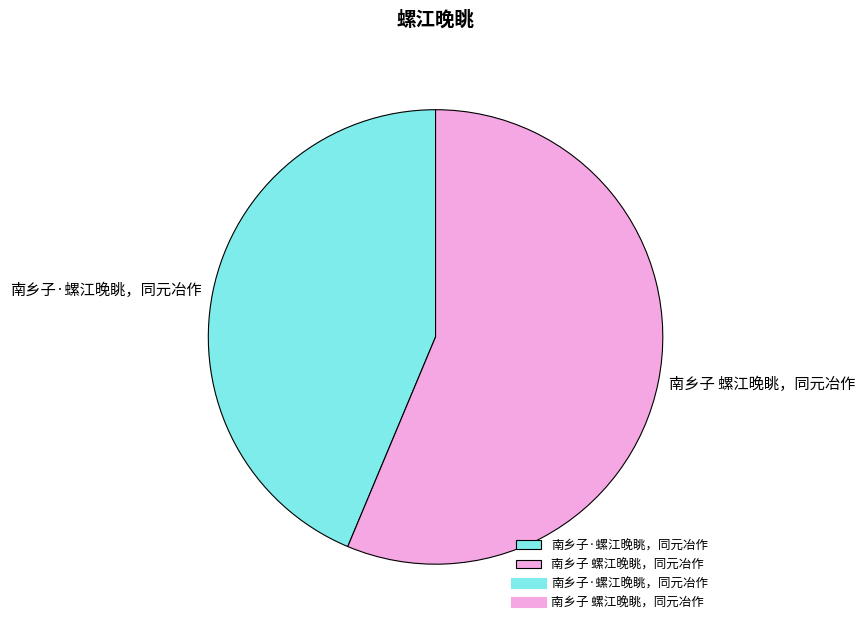

Which has a higher value, 南乡子·螺江晚眺，同元冶作 or 南乡子 螺江晚眺，同元冶作?

南乡子 螺江晚眺，同元冶作